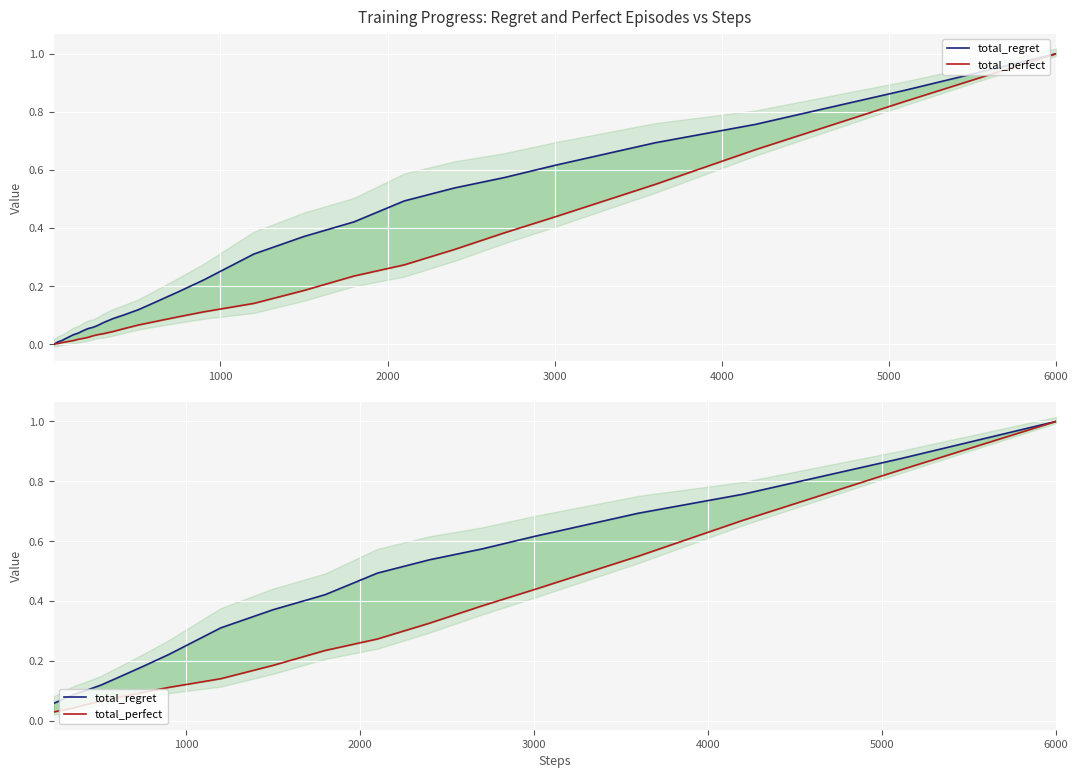

Rank the series by their maximum value, from lowest to highest.

total_regret, total_perfect